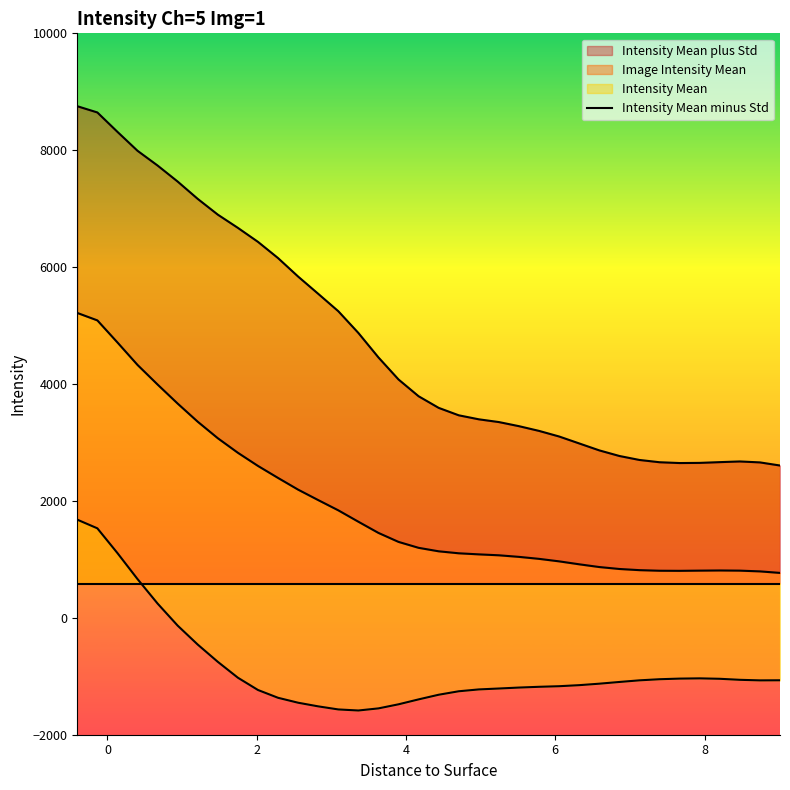

Reading left to right, what are all the values shown in this chart?

1679.3	1531.3	1108.0	663.0	244.0	-133.4	-457.9	-753.1	-1024.8	-1234.9	-1368.2	-1452.7	-1514.9	-1567.5	-1585.6	-1549.6	-1479.7	-1395.5	-1316.0	-1256.6	-1224.9	-1209.4	-1193.1	-1180.2	-1170.0	-1152.1	-1127.0	-1097.5	-1069.5	-1050.5	-1040.0	-1035.7	-1043.1	-1060.6	-1070.2	-1068.6